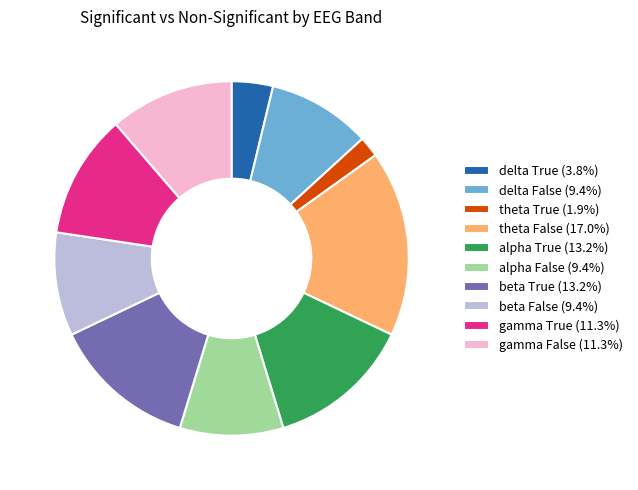

Does theta True (1.9%) account for over 50% of the chart?

No